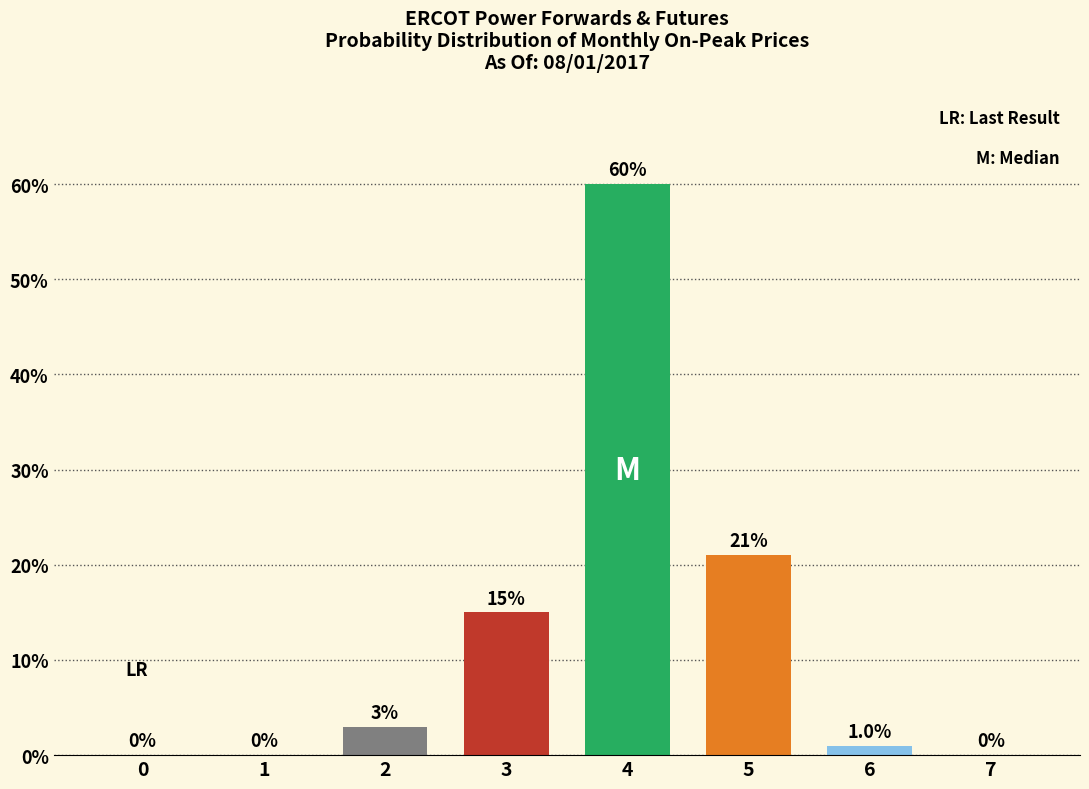

Is it true that the value at 1 is 0?

True